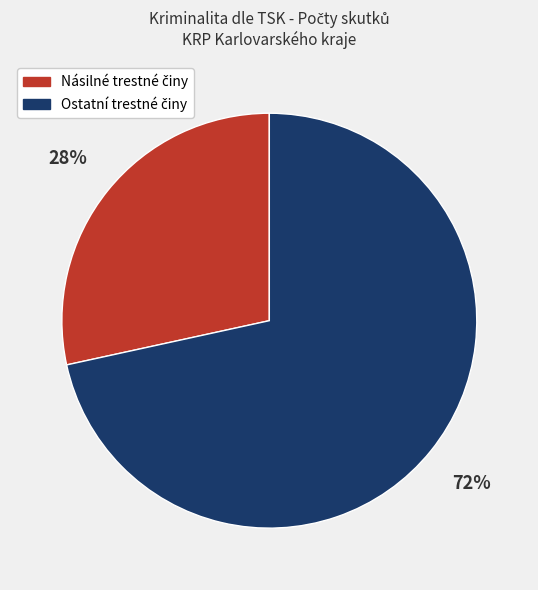

To the nearest percent, what is the average slice percentage?

50%